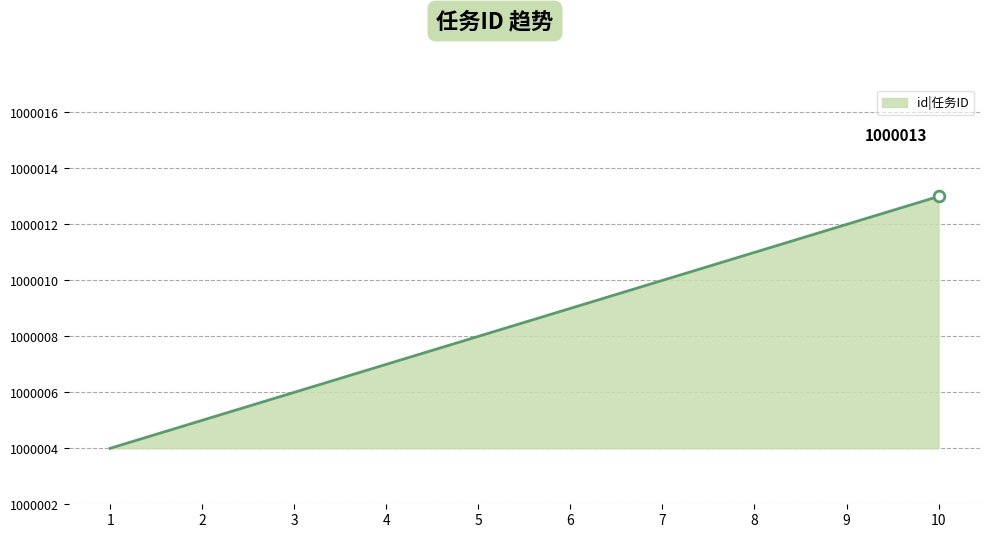

What is the ratio of the value at 7 to the value at 6?

1.0